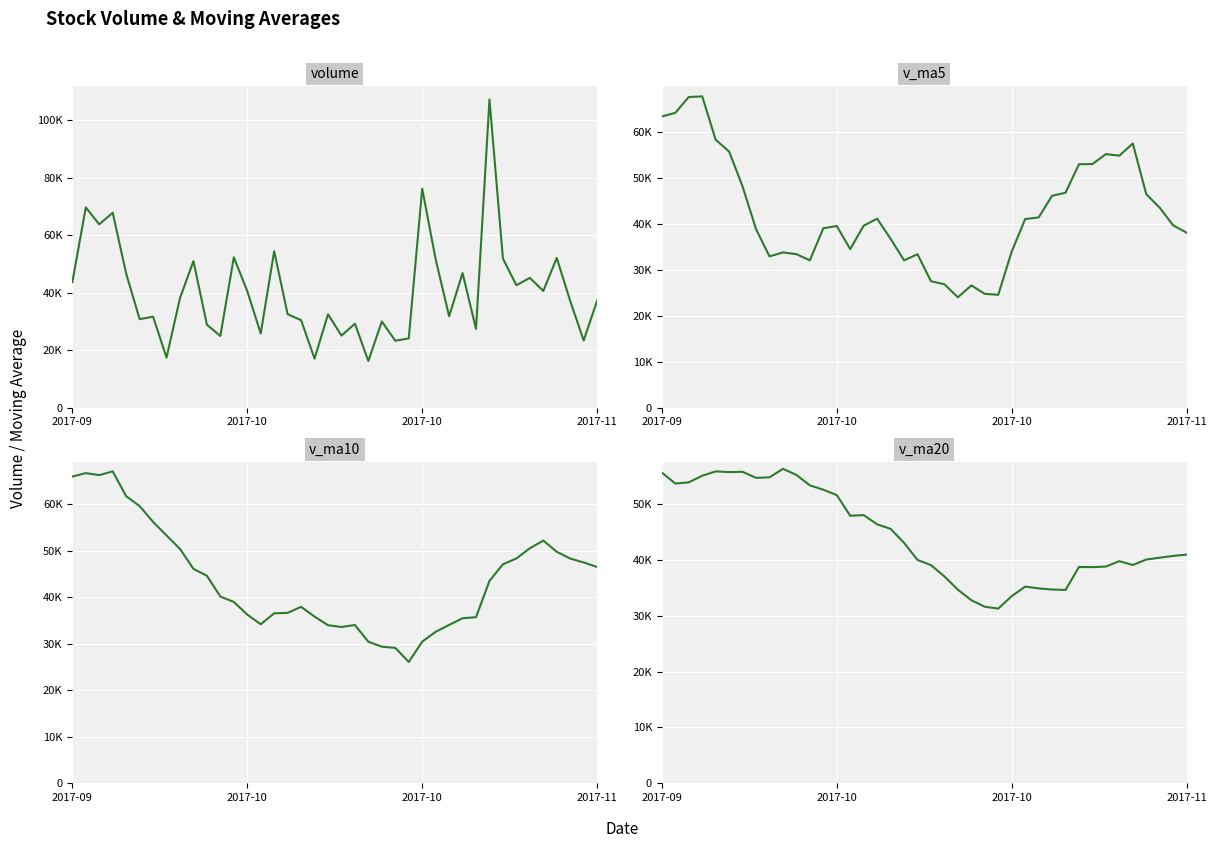

Which series has the largest range (max minus min)?

volume